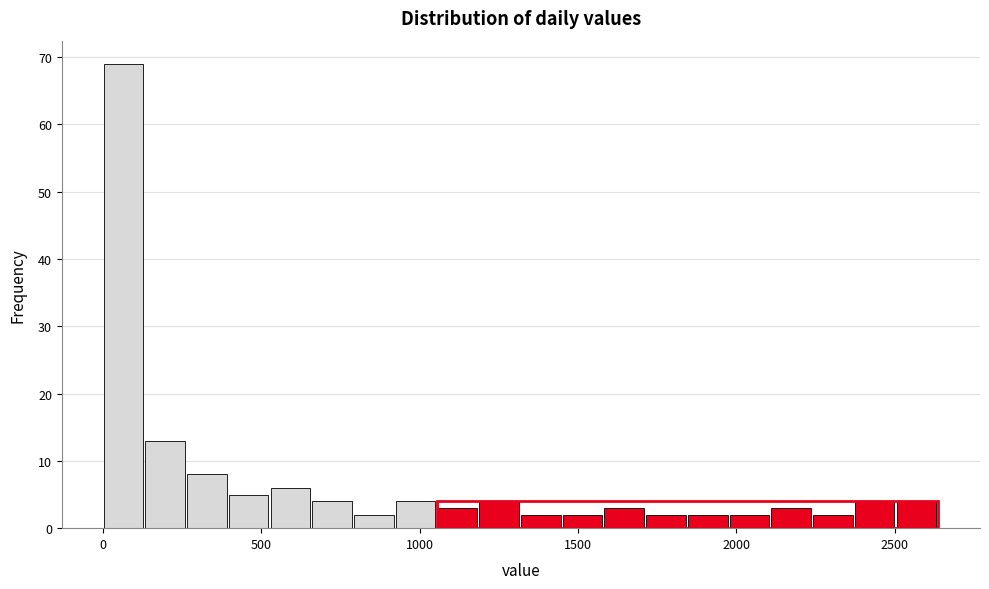

Around what value on the x-axis is the tallest bar? Give the approximate position of its centre, as read against the axis.

50